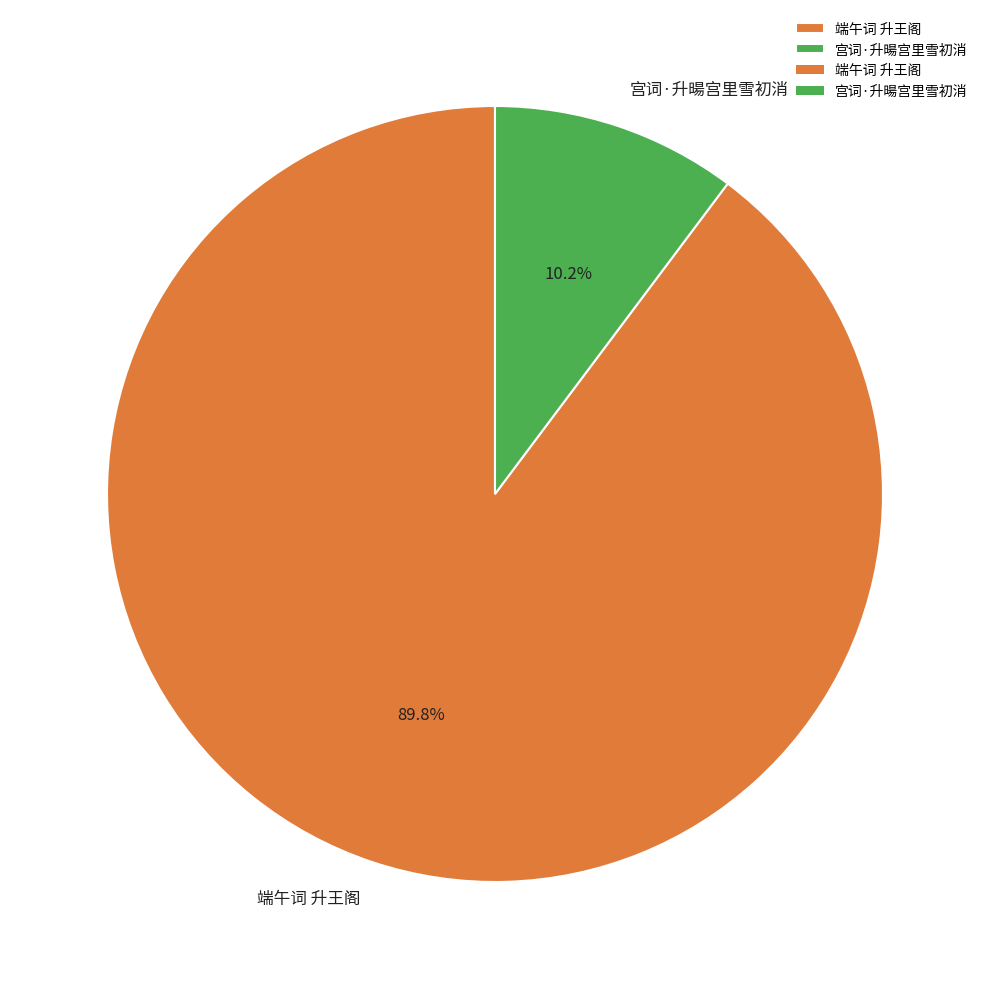

Is 宫词·升暘宫里雪初消 the majority of the pie?

No